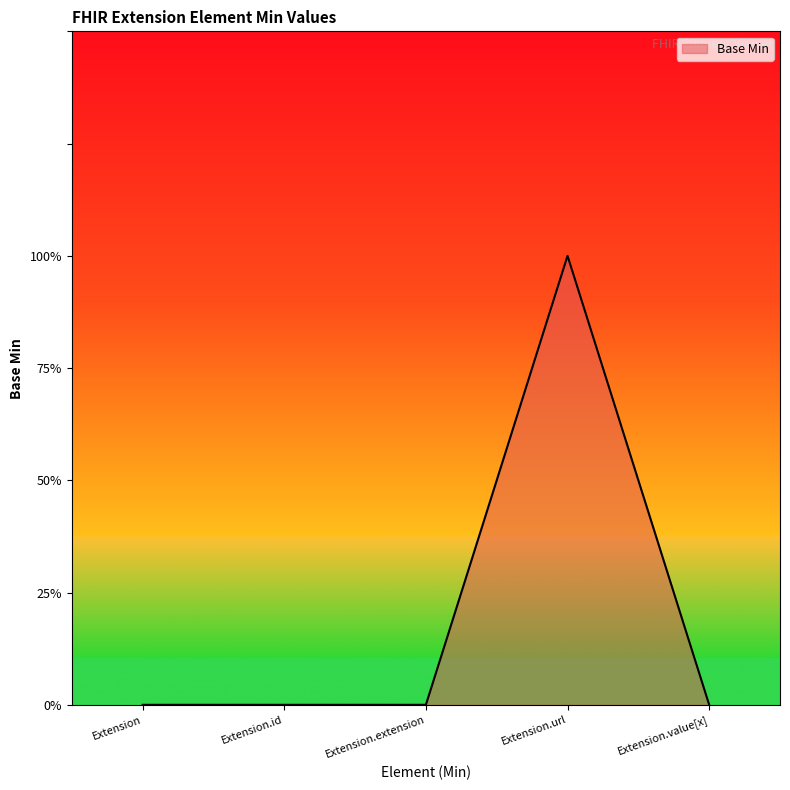

Does the chart display data point markers on the line(s)?

No